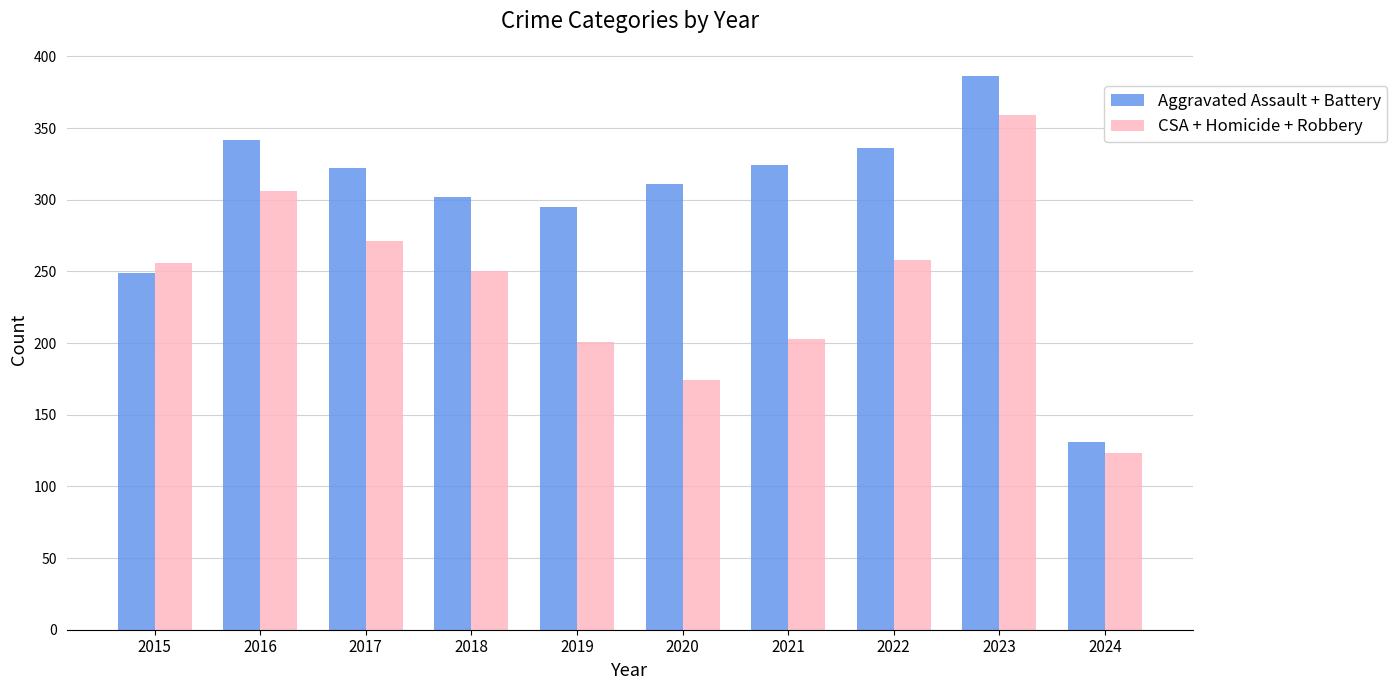

Rank the series by their average value, from lowest to highest.

CSA + Homicide + Robbery, Aggravated Assault + Battery